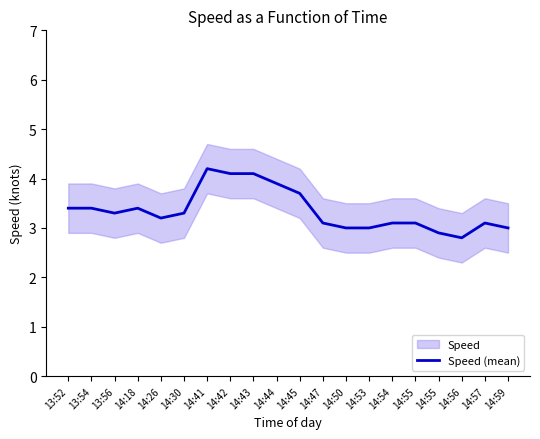

How many interior local peaks (higher than both neighbors) does the data have?

3